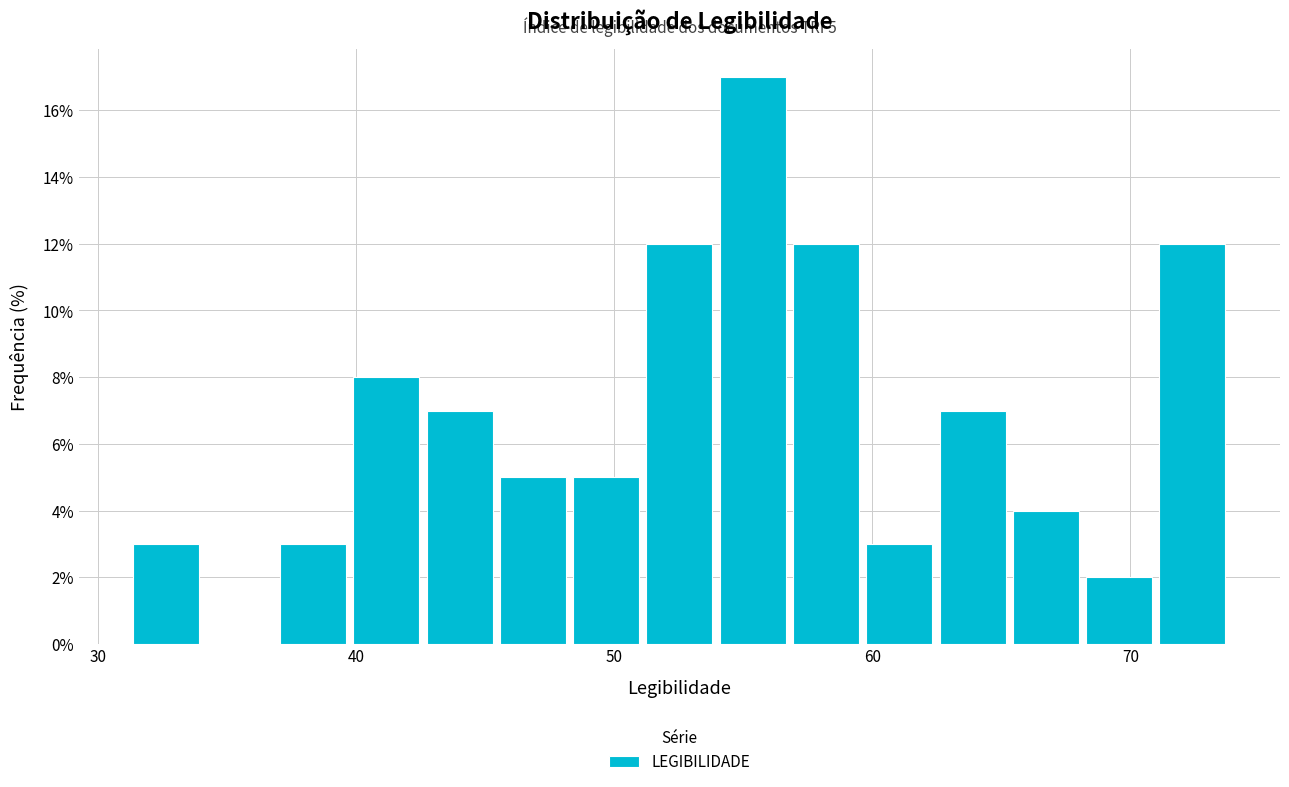

Read against the x-axis, roughly where is the centre of the tallest bar?

55